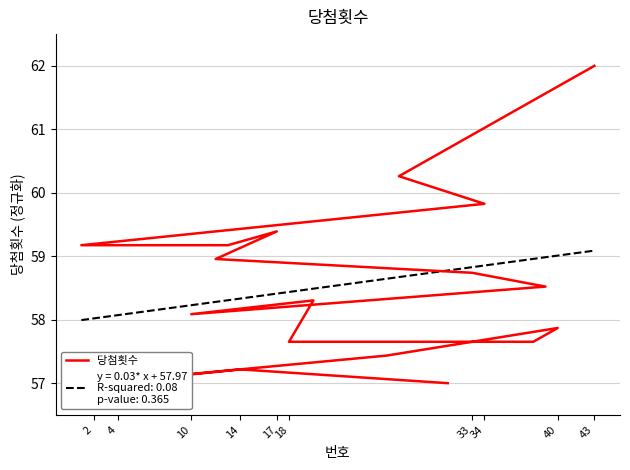

What is the ratio of the value at 10 to the value at 33?

1.0